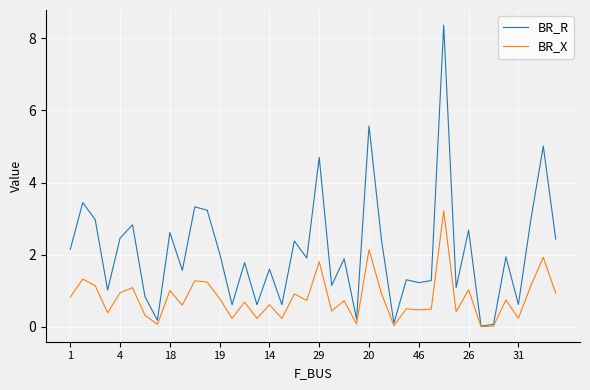

What is the maximum value for BR_R?

8.4